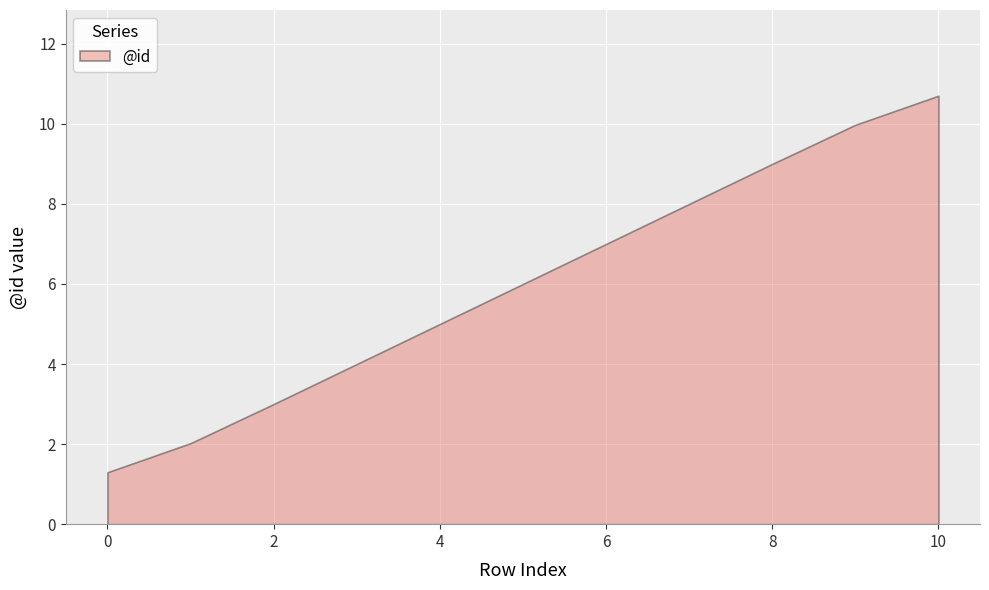

How many values are between 3 and 9?

7